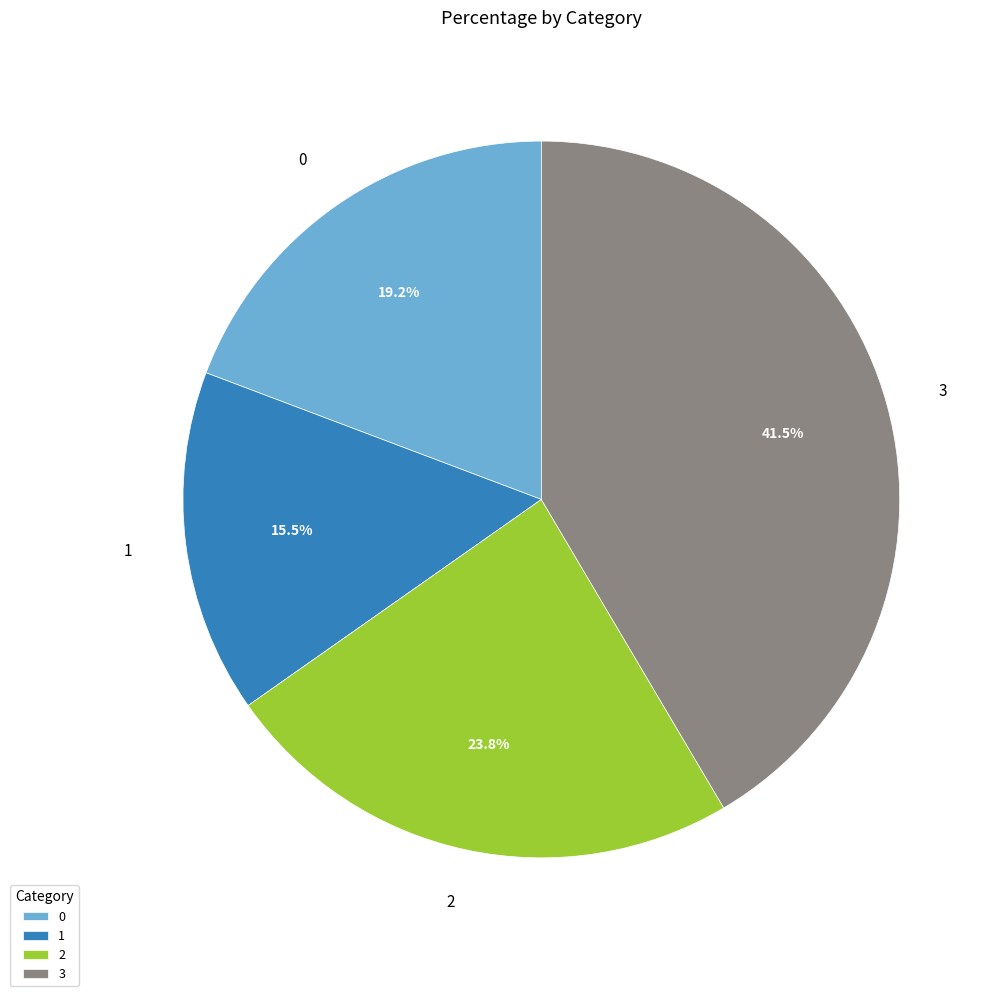

Which category has the biggest portion of the pie?

3